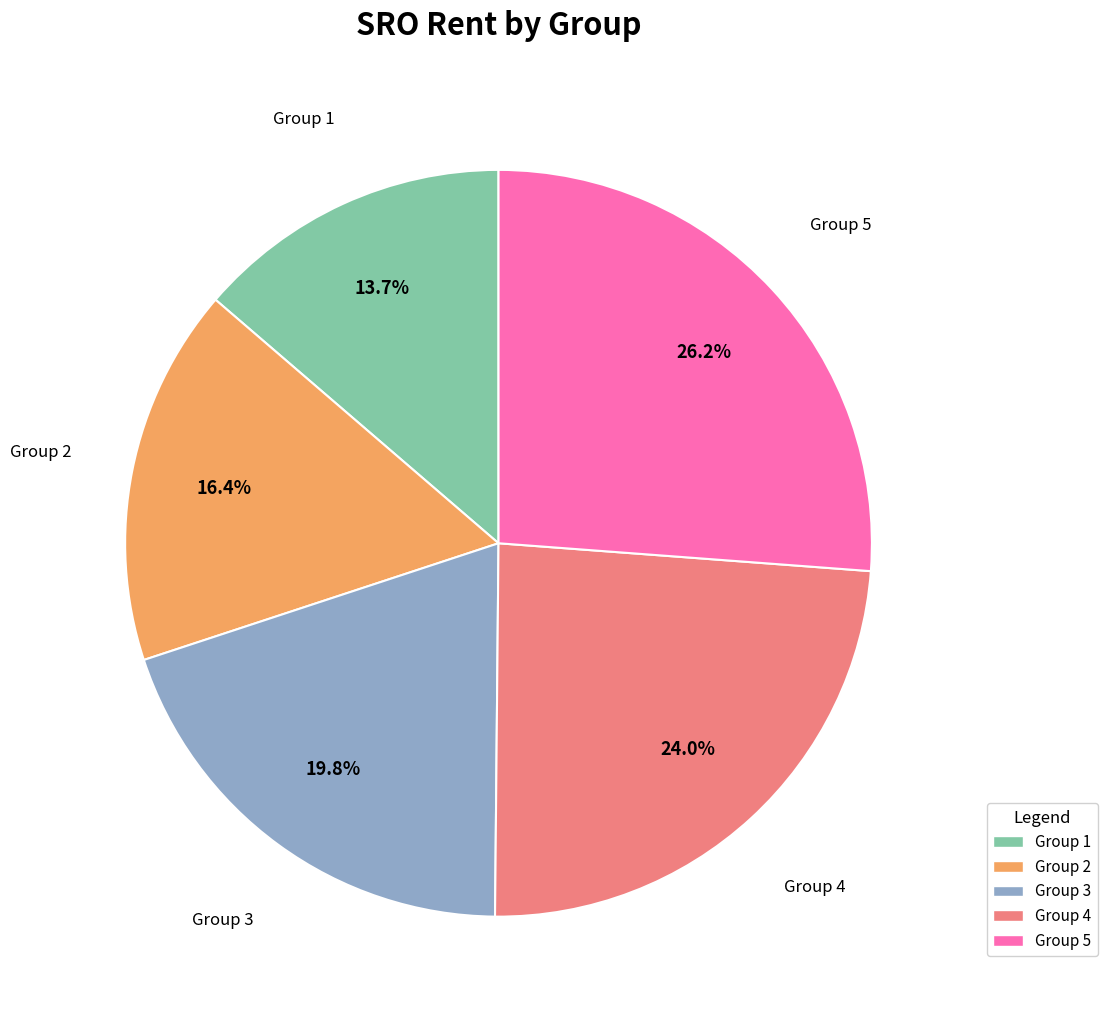

Which category has the biggest portion of the pie?

Group 5